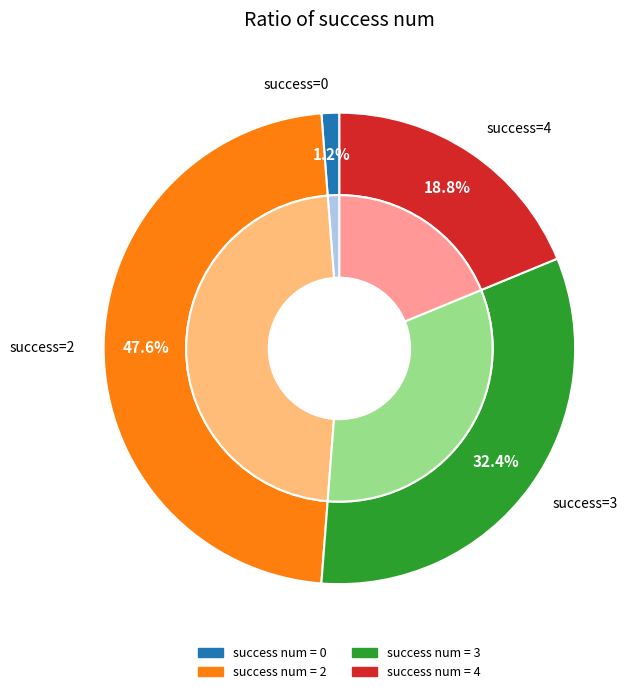

Combined, do 3 and 3 account for over 50%?

No